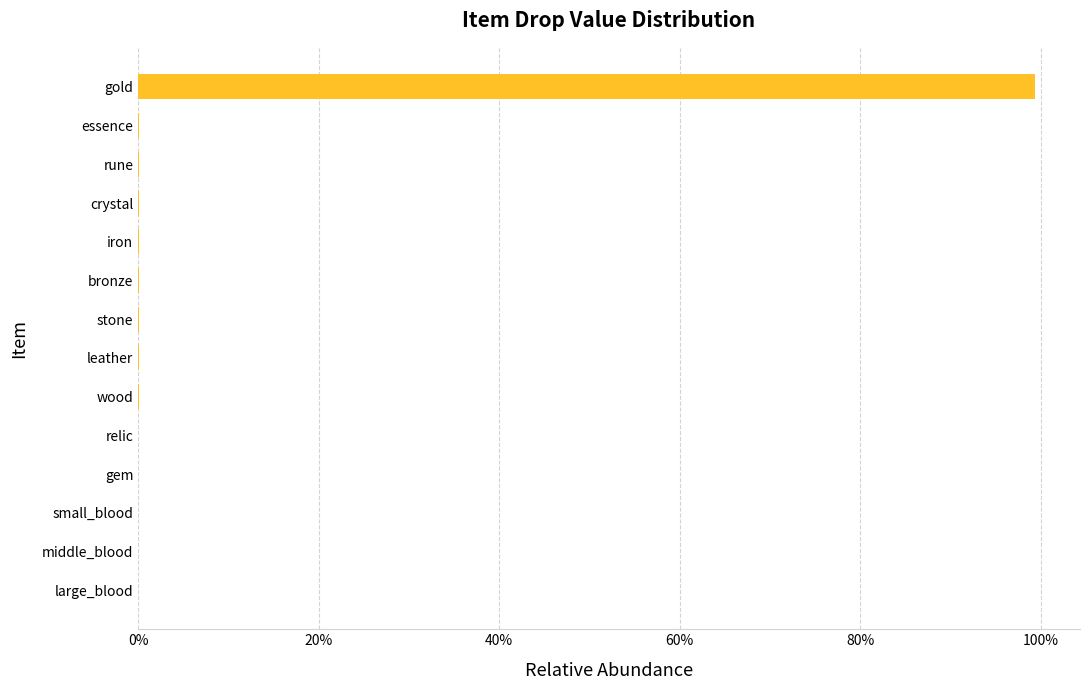

At which category does the chart reach its peak across all series?

gold